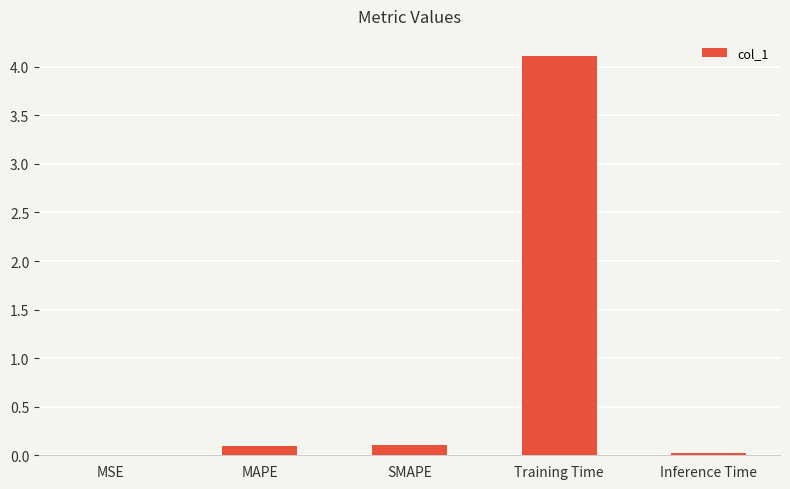

Is it true that the value at SMAPE is 0.1?

True